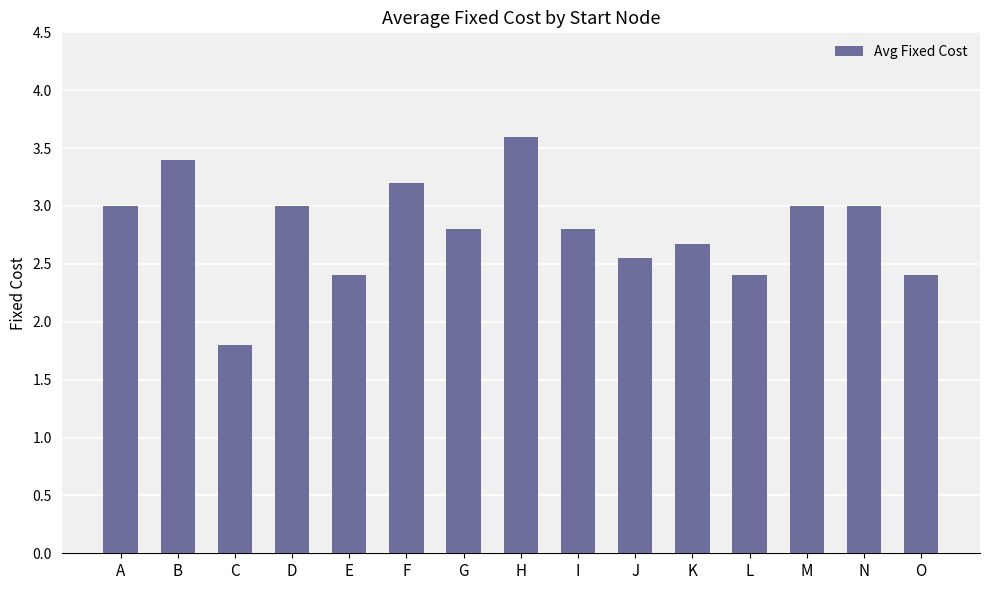

What is the value of the 12th bar from the left?

2.4